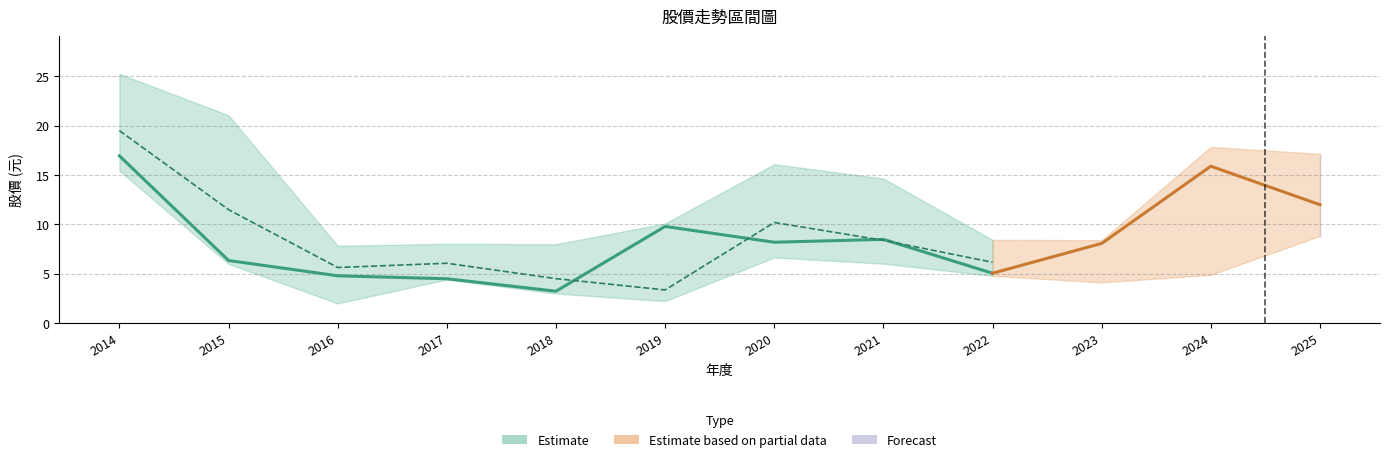

How many interior local valleys does the 年均價 series have?

3